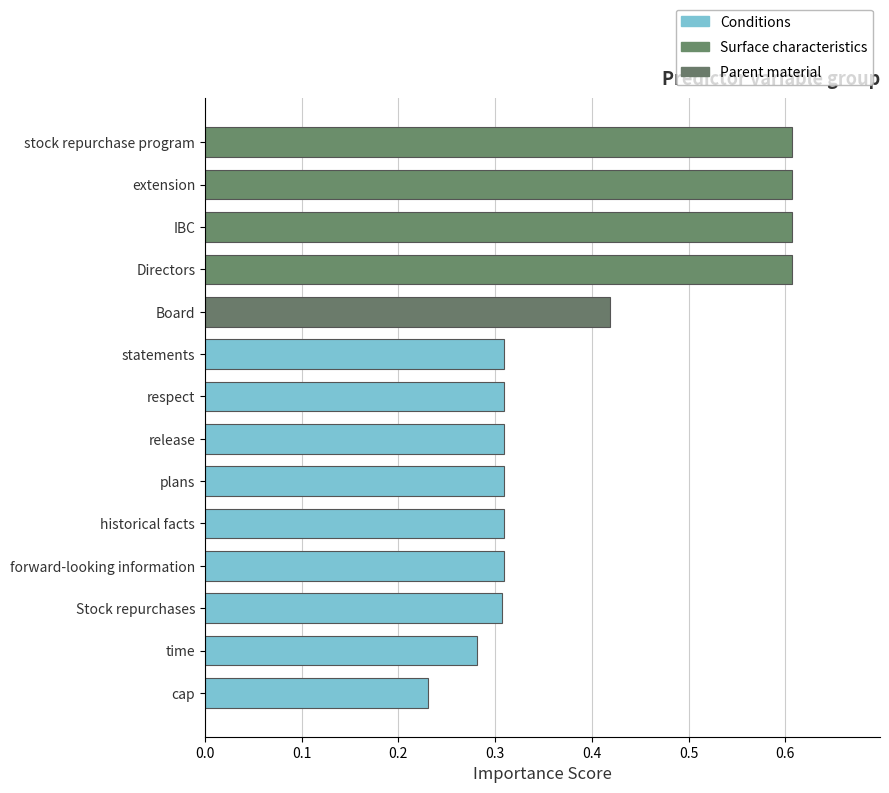

How many data points does each series have?

14